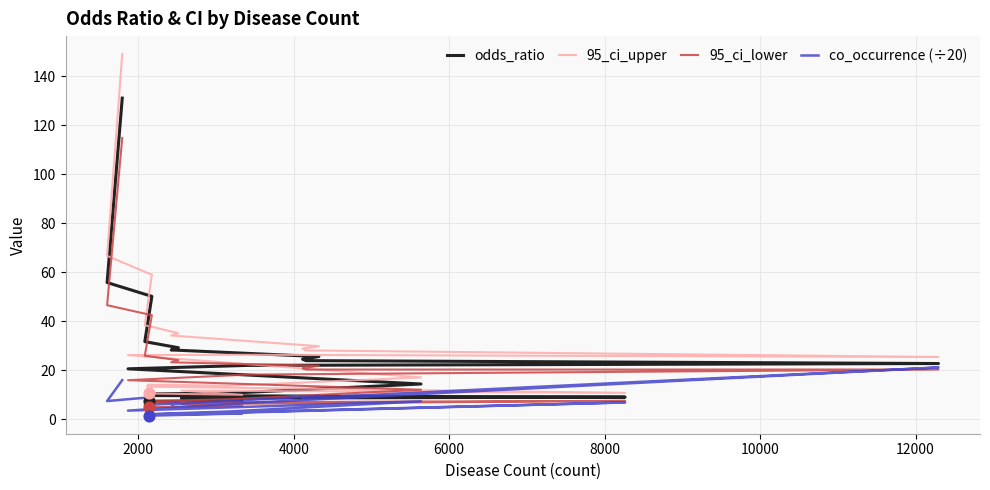

Is the value of co_occurrence (÷20) at 10 greater than the value of odds_ratio at 4000?

No